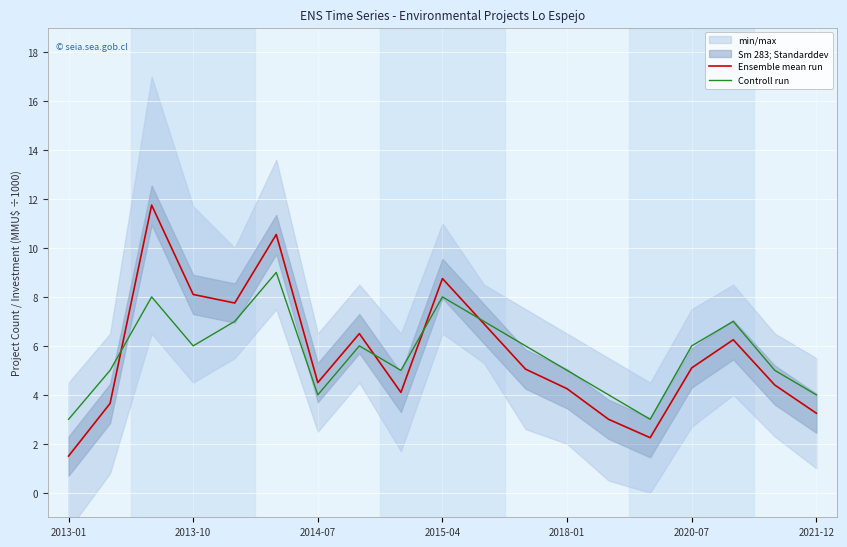

What is the lowest value of the Ensemble mean run series?

1.5